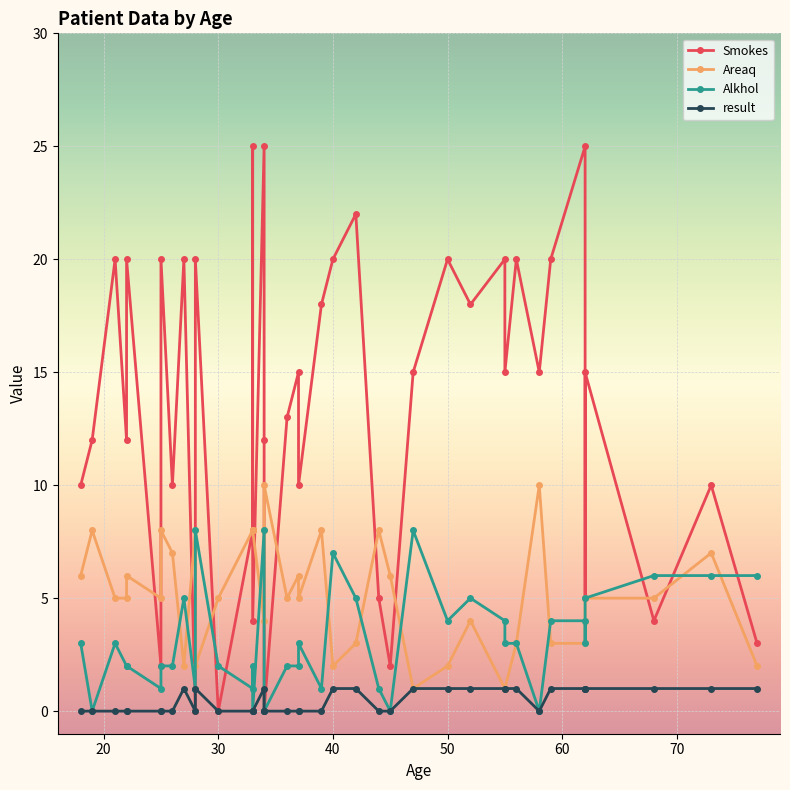

How many values in the Alkhol series exceed 3?

15